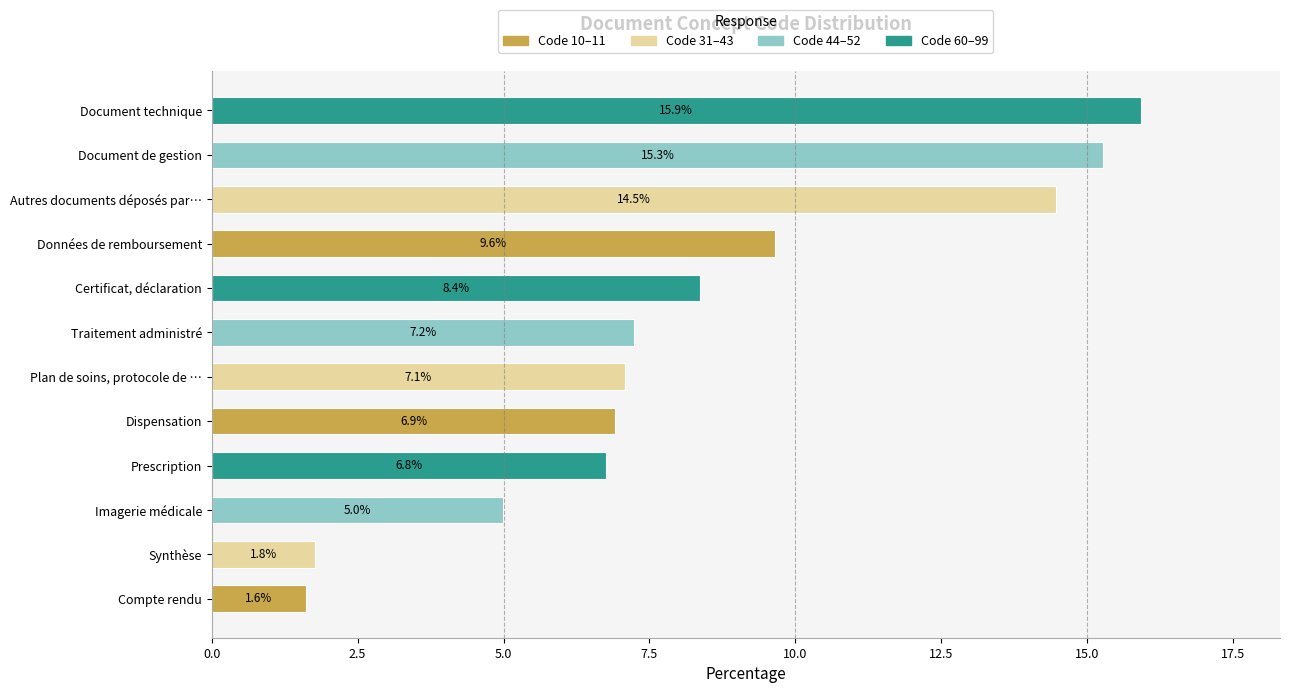

List the labels in order of value, smallest first.

Compte rendu, Synthèse, Imagerie médicale, Prescription, Dispensation, Plan de soins, protocole de …, Traitement administré, Certificat, déclaration, Données de remboursement, Autres documents déposés par…, Document de gestion, Document technique